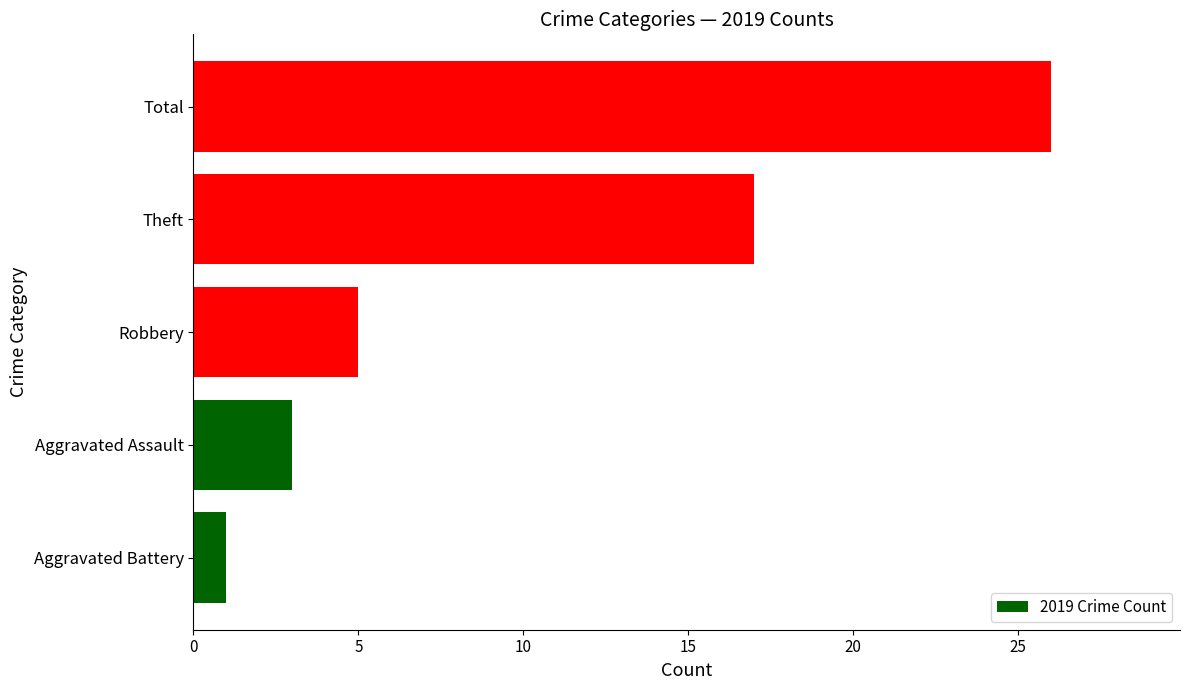

Reading top to bottom, what are all the values shown in this chart?

26	17	5	3	1